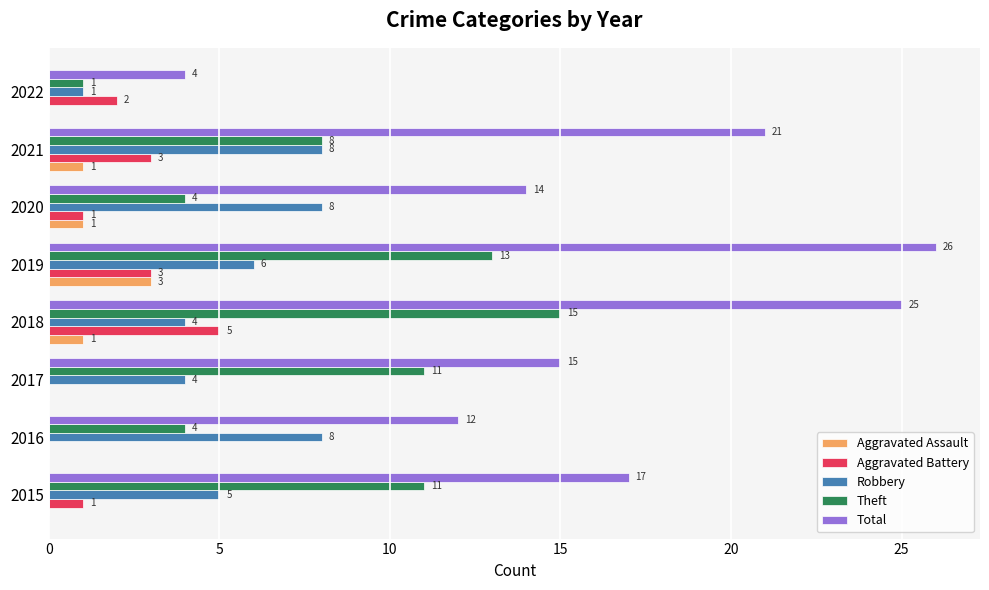

Which series has the largest total across all categories?

Total